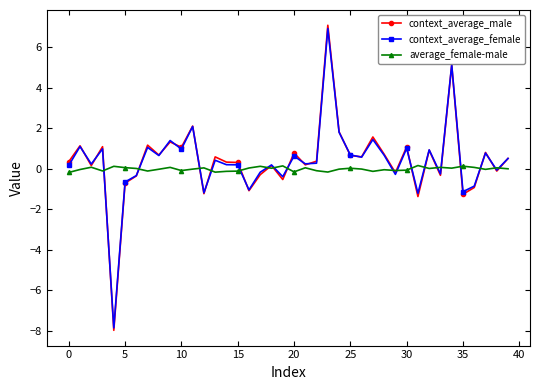

What is the greatest value displayed?

7.1